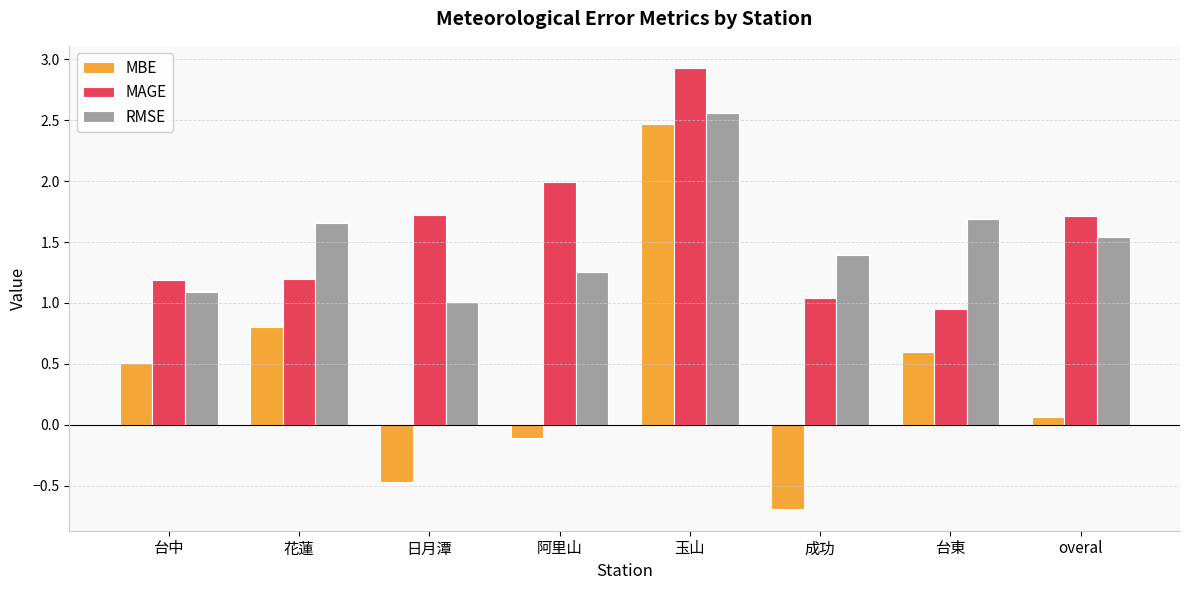

At which category is the sum across all series the highest?

玉山